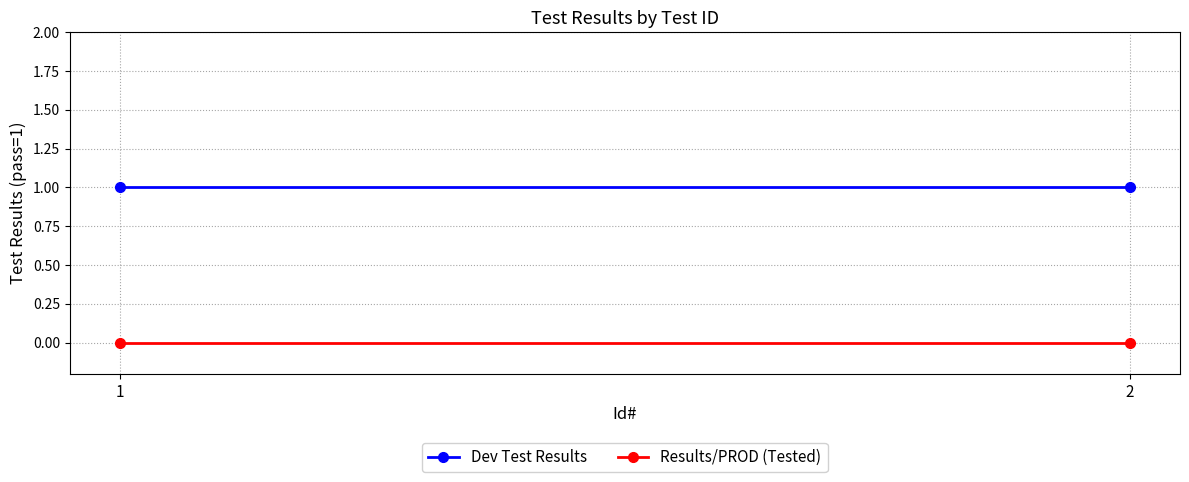

Reading left to right, extract all data points from this chart.

Dev Test Results: 1	1
Results/PROD (Tested): 0	0